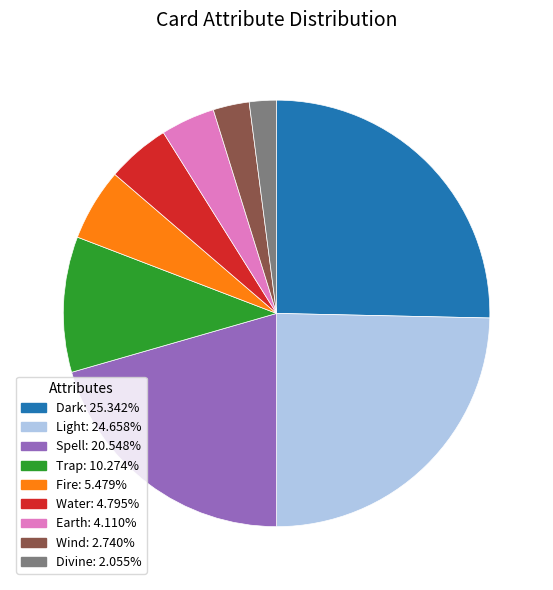

Is there any slice that represents more than half of the pie?

No